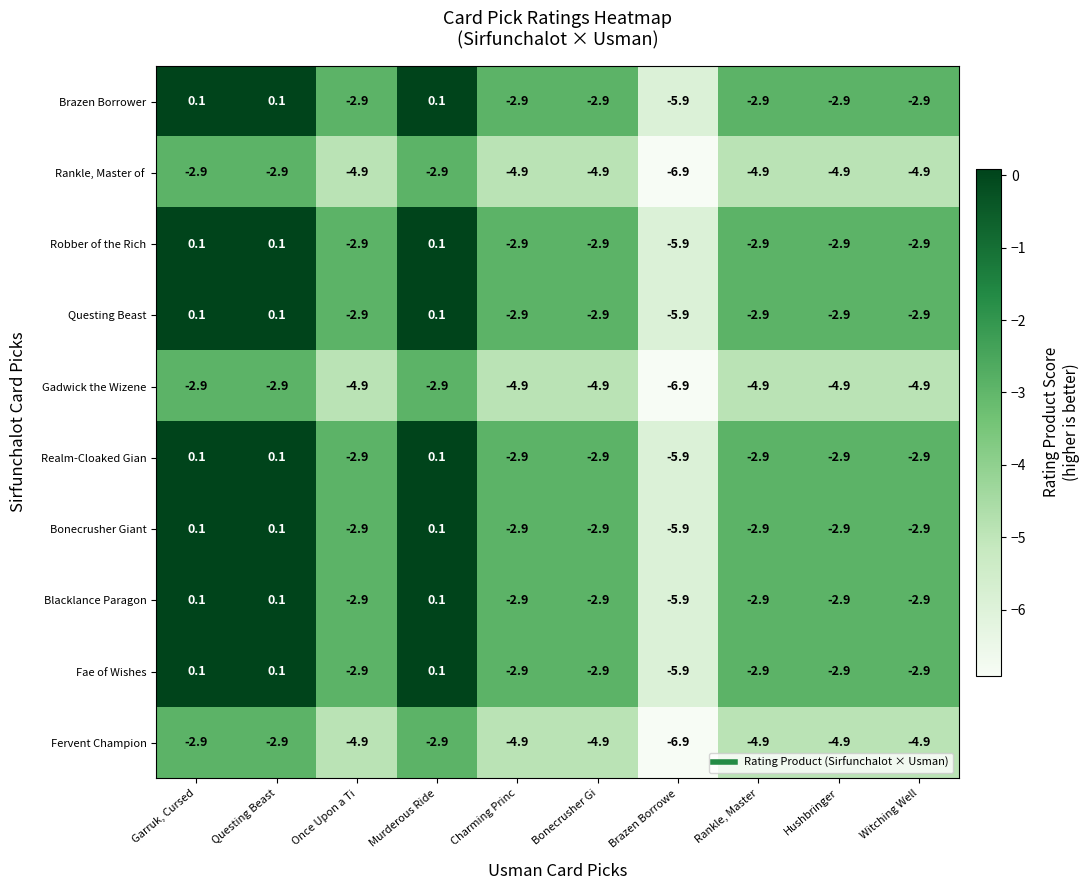

What is the difference between the Realm-Cloaked Gian values at Bonecrusher Gi and Brazen Borrowe?

3.0